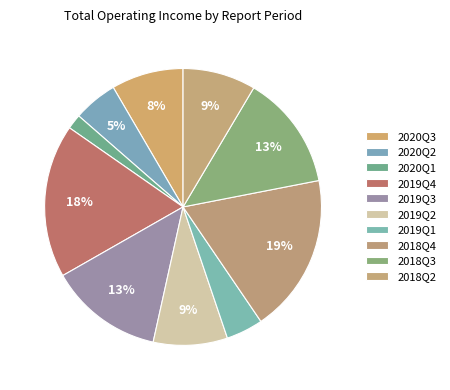

Count the number of slices in the pie.

10